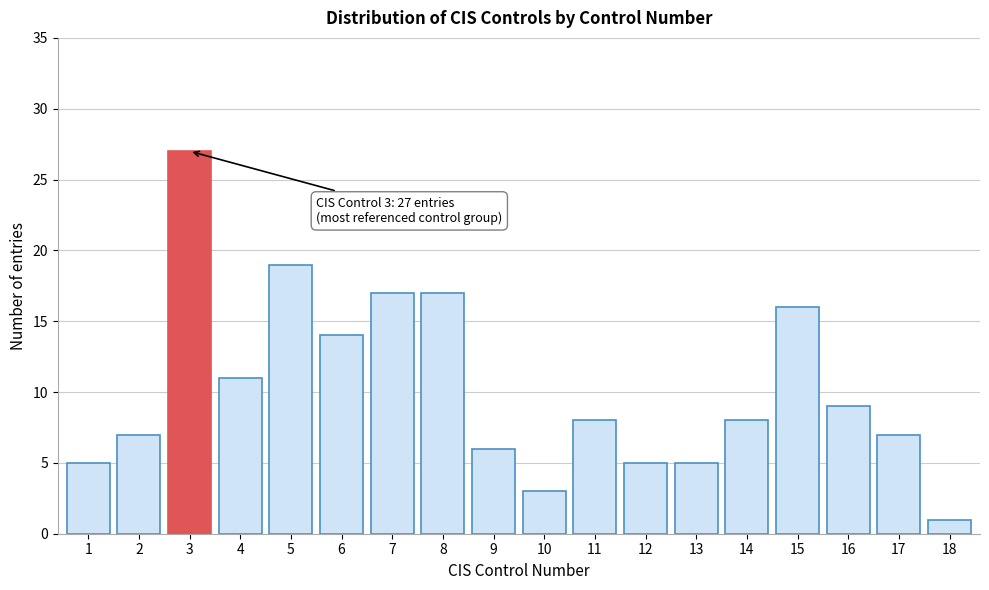

Reading left to right, list all the values displayed in this chart.

5	7	27	11	19	14	17	17	6	3	8	5	5	8	16	9	7	1